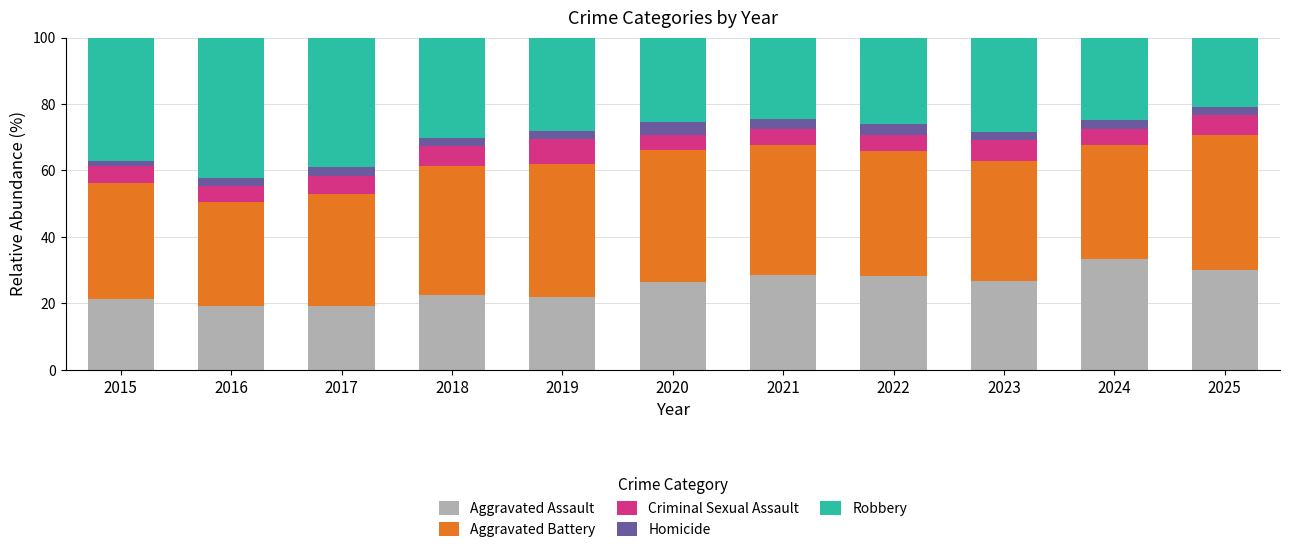

What is the maximum value for Aggravated Assault?

33.2